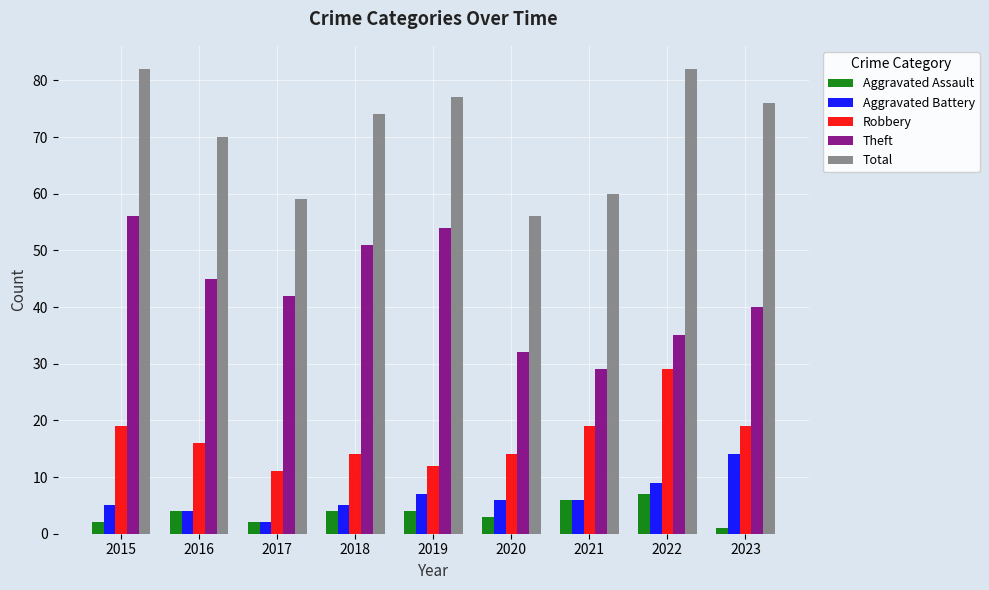

Which series changed the most between 2017 and 2018?

Total